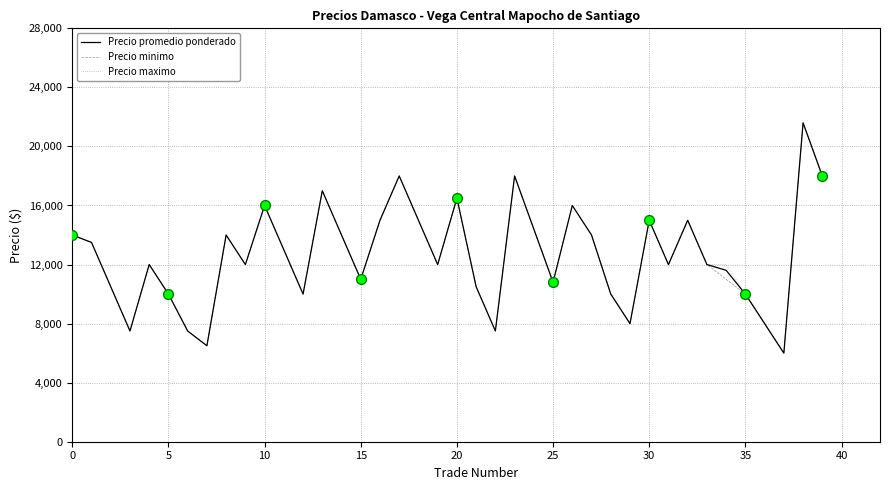

What is the minimum value shown in the chart?

6000